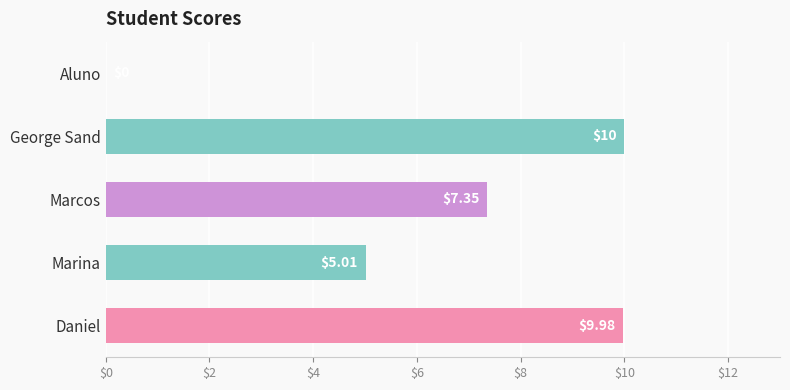

What is the sum of the values at George Sand and Aluno?

10.0